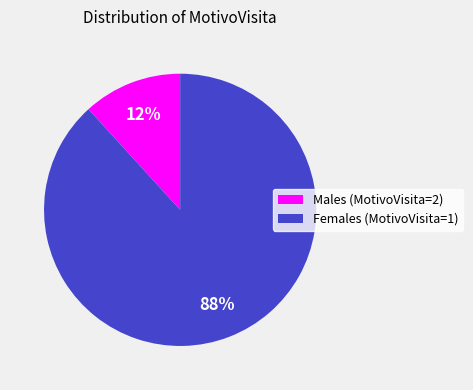

Does Females (MotivoVisita=1) represent more than half of the total?

Yes